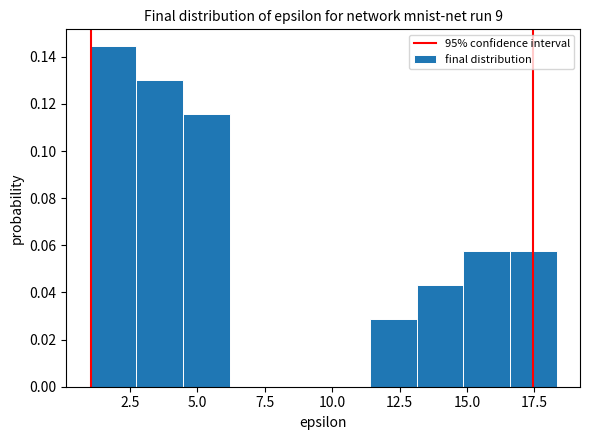

Read against the x-axis, roughly where is the centre of the tallest bar?

2.0